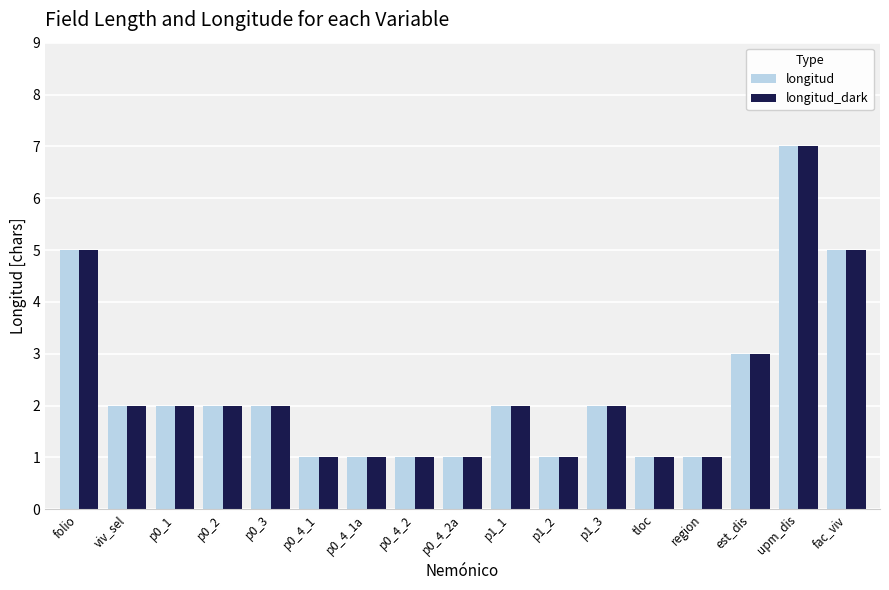

Reading left to right, list all the values displayed in this chart.

longitud: folio=5	viv_sel=2	p0_1=2	p0_2=2	p0_3=2	p0_4_1=1	p0_4_1a=1	p0_4_2=1	p0_4_2a=1	p1_1=2	p1_2=1	p1_3=2	tloc=1	region=1	est_dis=3	upm_dis=7	fac_viv=5
longitud_dark: folio=5	viv_sel=2	p0_1=2	p0_2=2	p0_3=2	p0_4_1=1	p0_4_1a=1	p0_4_2=1	p0_4_2a=1	p1_1=2	p1_2=1	p1_3=2	tloc=1	region=1	est_dis=3	upm_dis=7	fac_viv=5